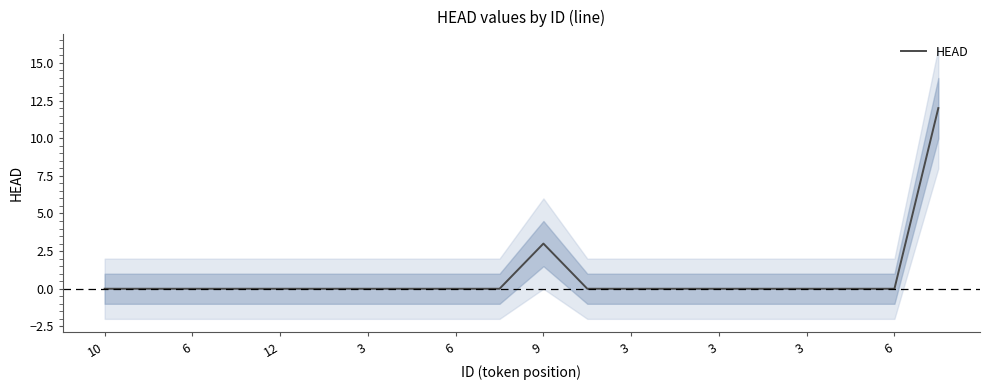

True or false: there are more than 2 points higher than both neighbors.

False